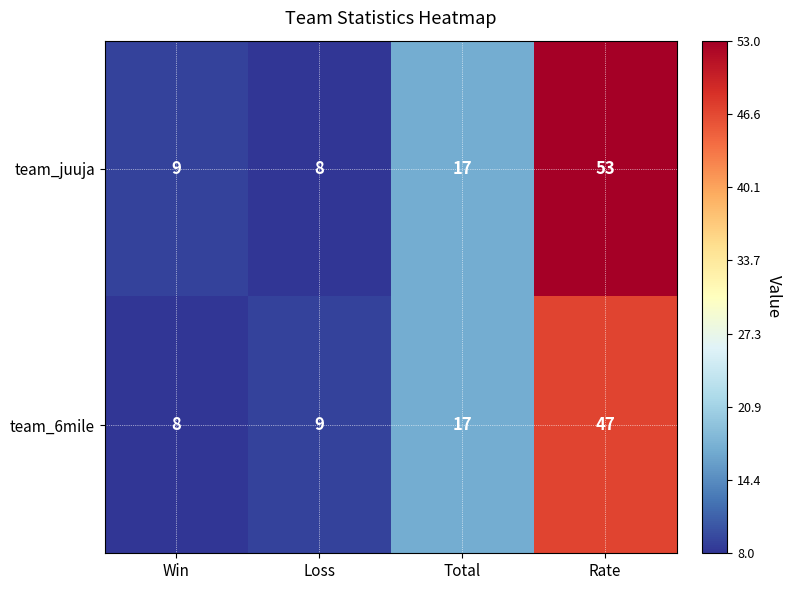

What is the difference between the maximum and second lowest values in the team_6mile series?

38